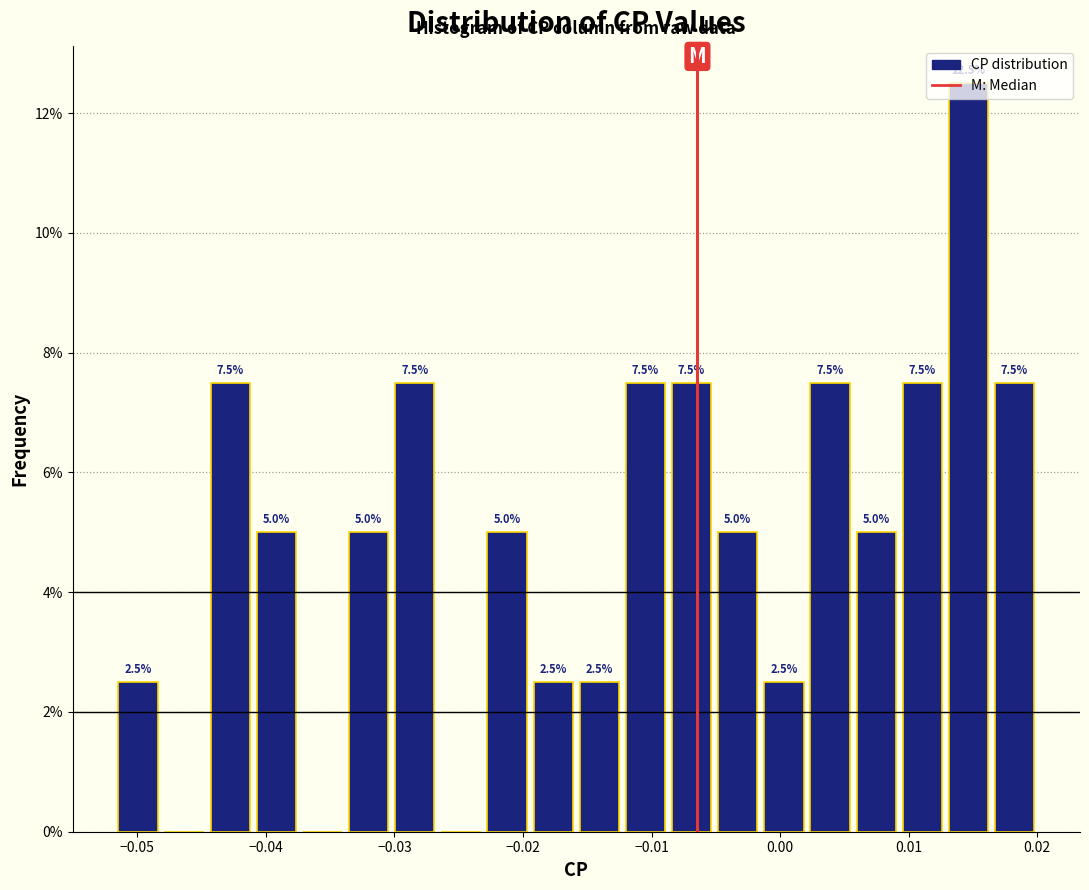

Read against the x-axis, roughly where is the centre of the tallest bar?

0.015